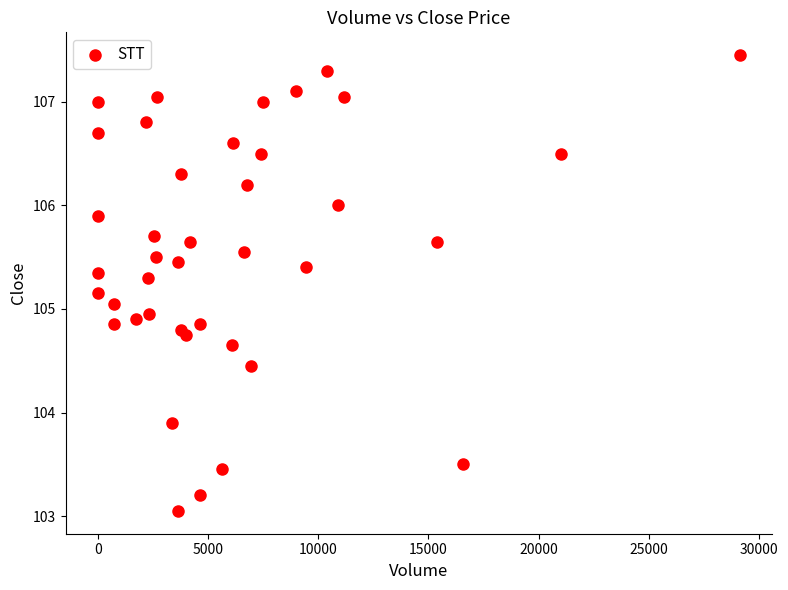

What is the range of X values (max minus min)?

29153.0